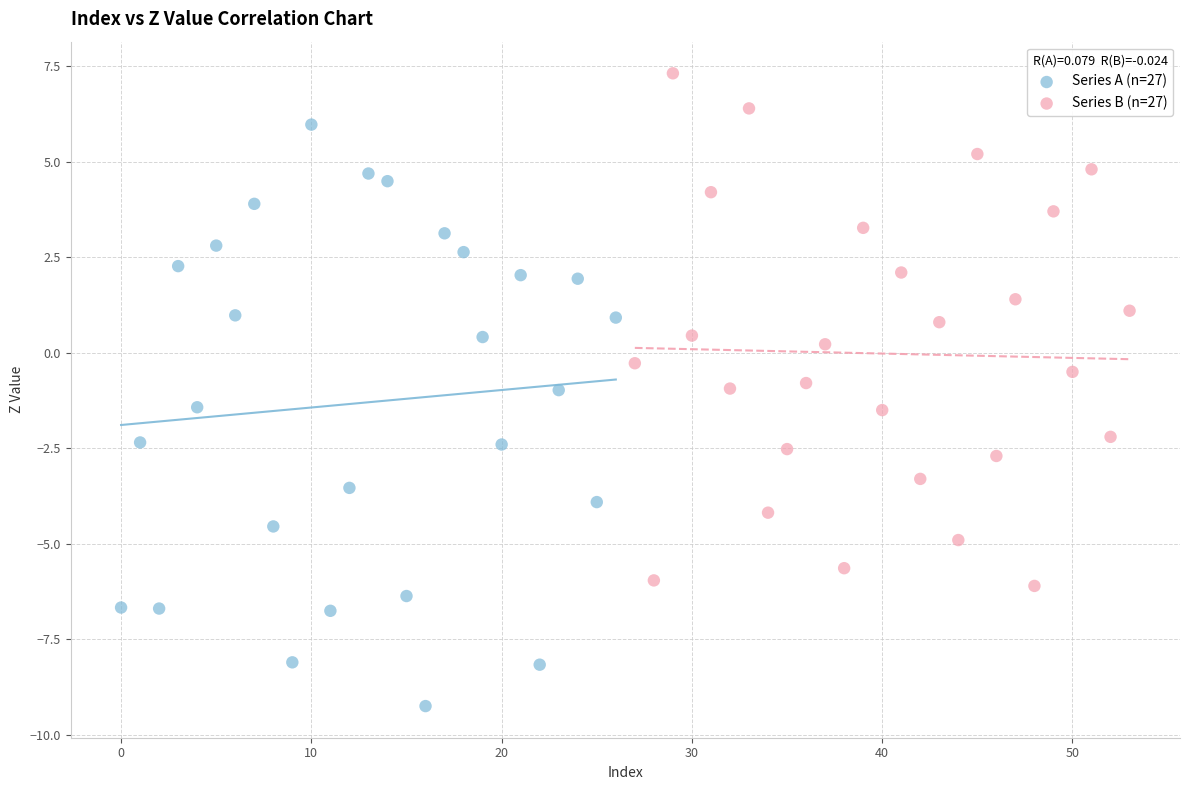

Which series has the largest Y range (max minus min)?

Series A (n=27)